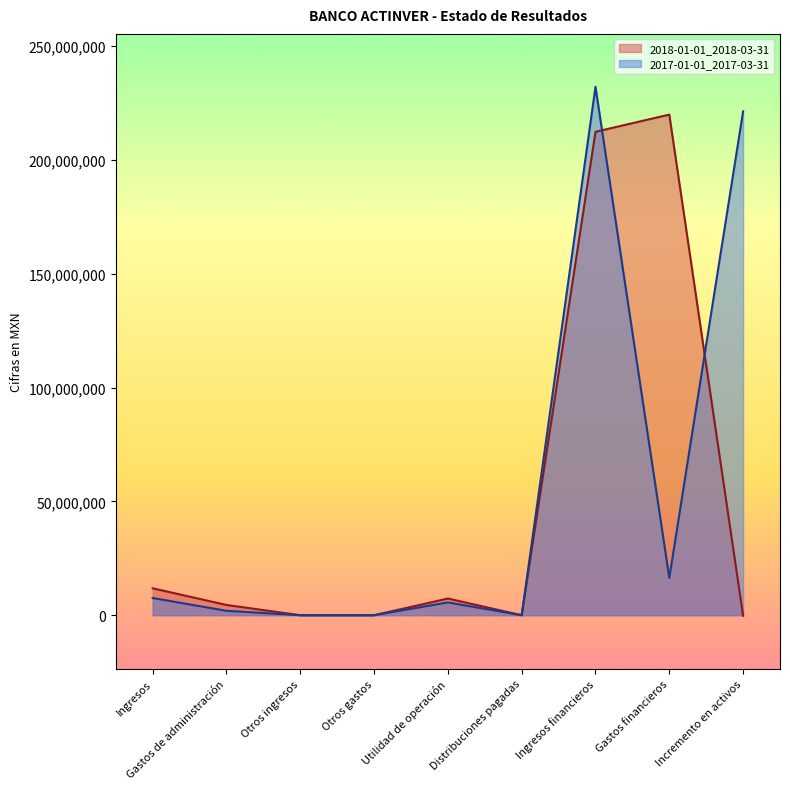

What is the difference between the maximum and minimum values in the 2018-01-01_2018-03-31 series?

220150000